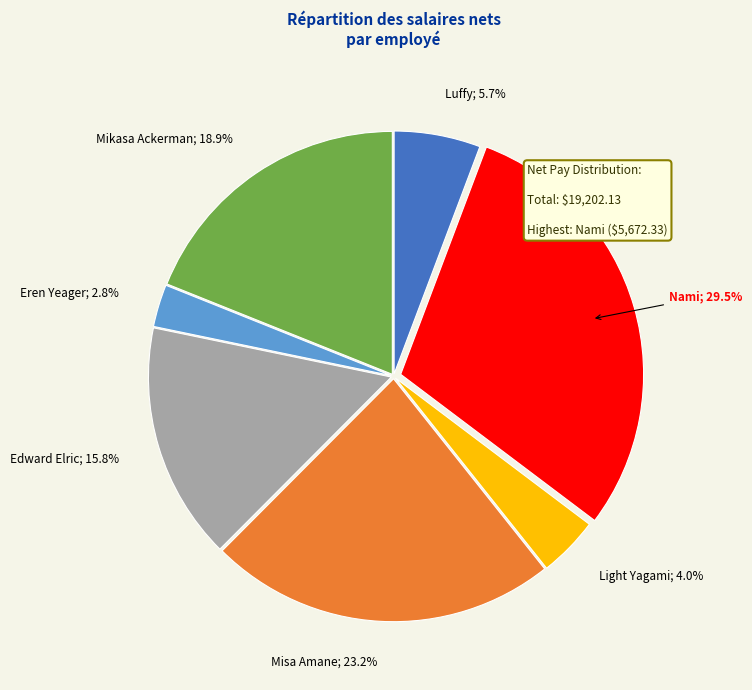

Is there any slice that represents more than half of the pie?

No